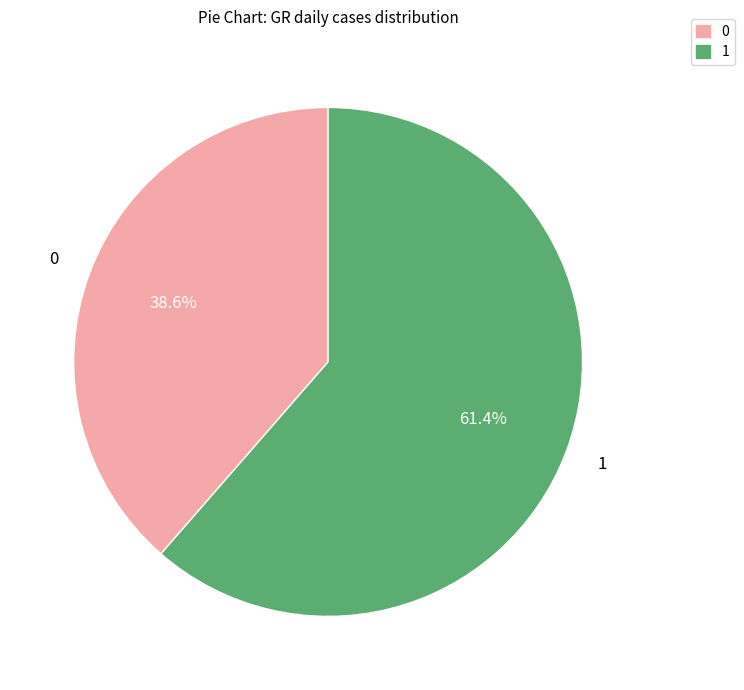

What percentage is NOT represented by 0?

61.4%